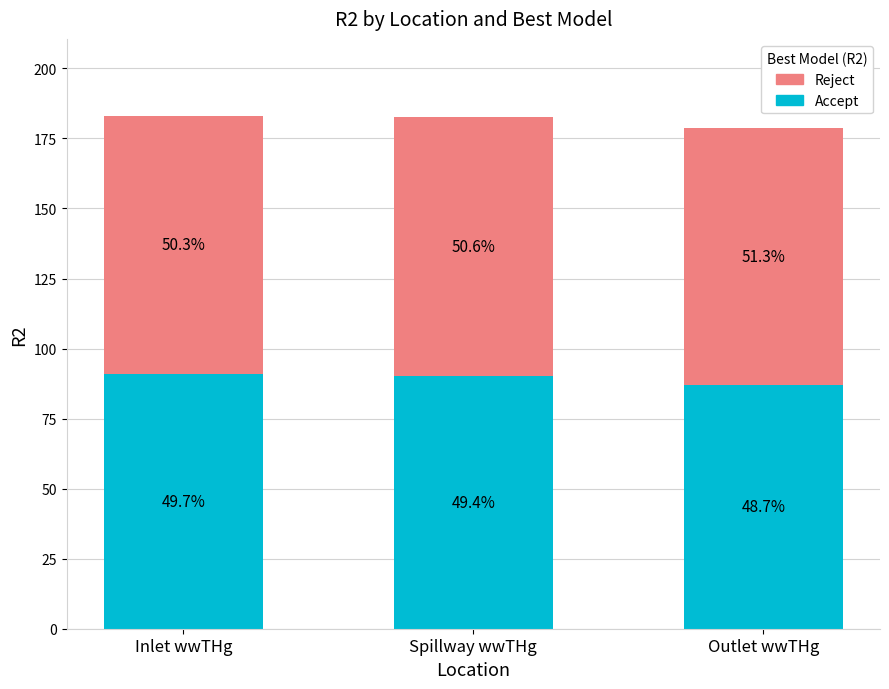

The Accept series shows 91.0 at Inlet wwTHg. True or false?

True